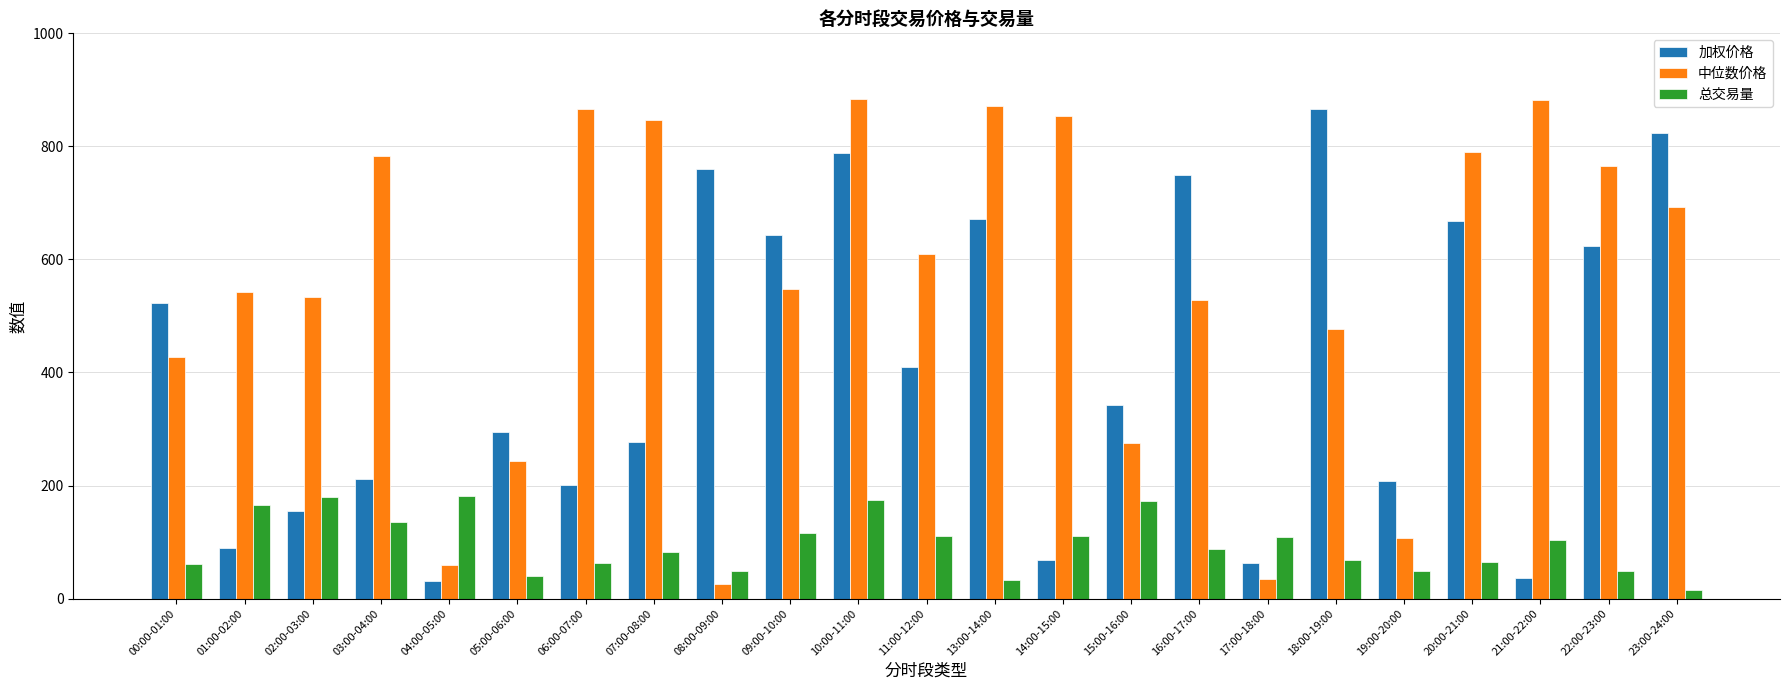

At which label does 加权价格 first exceed 342?

00:00-01:00